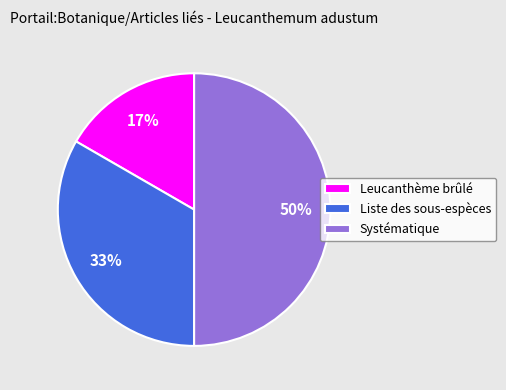

Is Liste des sous-espèces the majority of the pie?

No